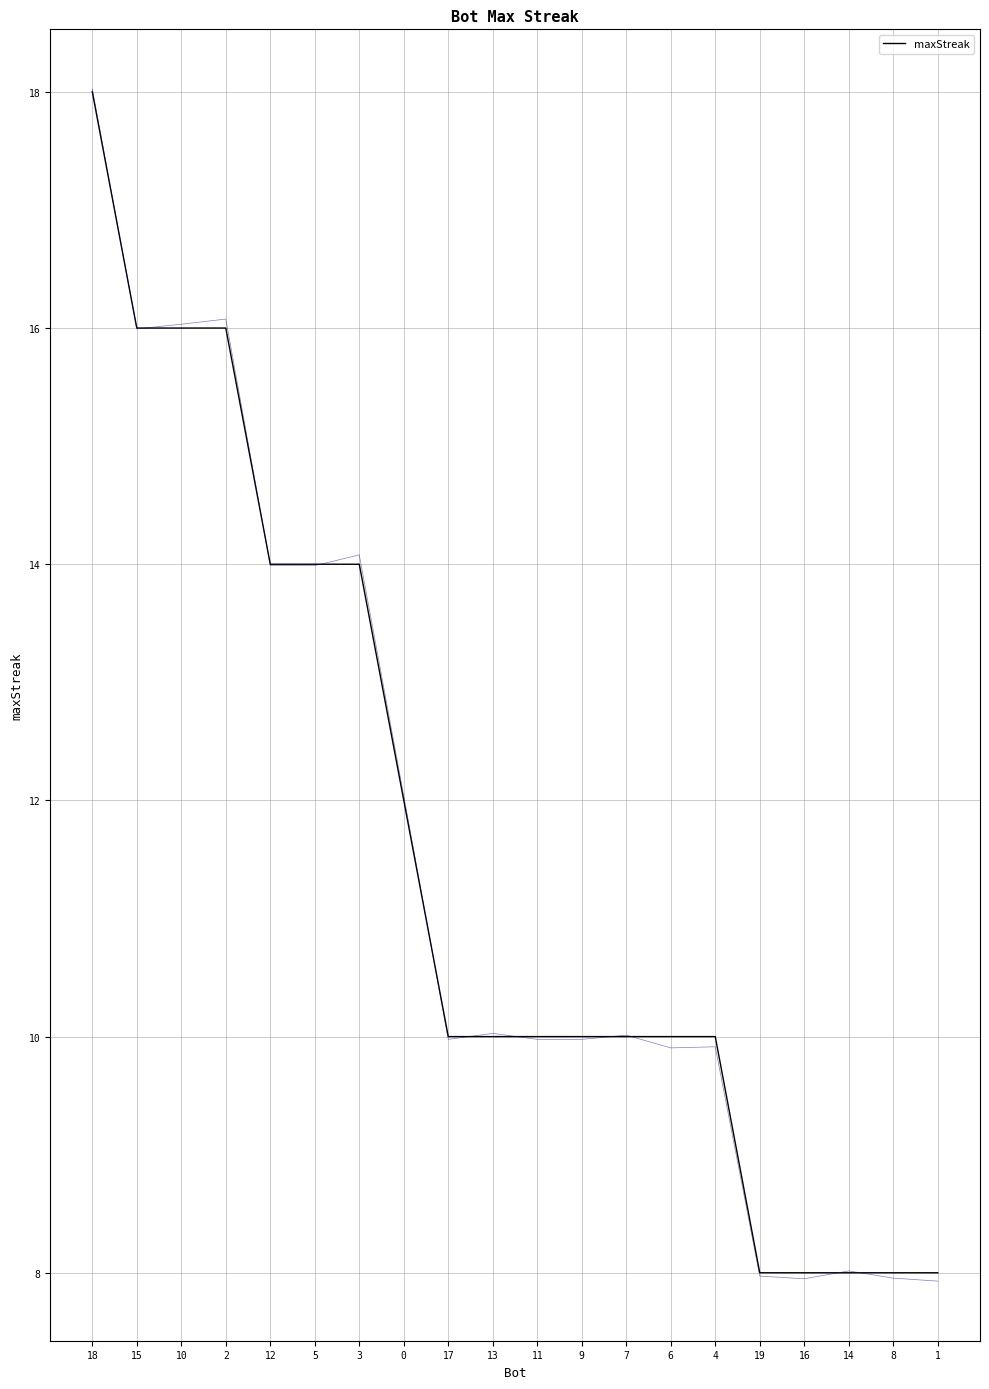

What position from the right is 10?

18